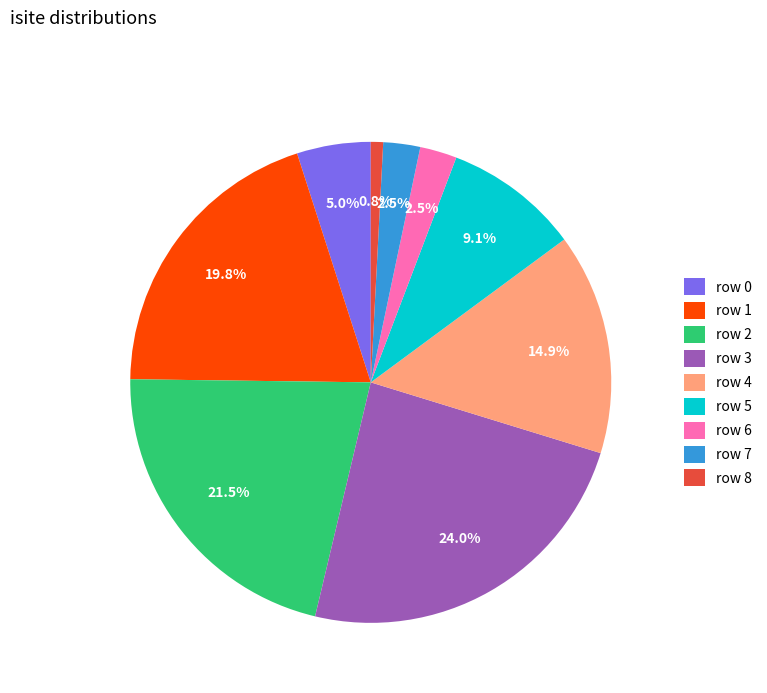

What is the ratio of the value at row 6 to the value at row 4?

0.2